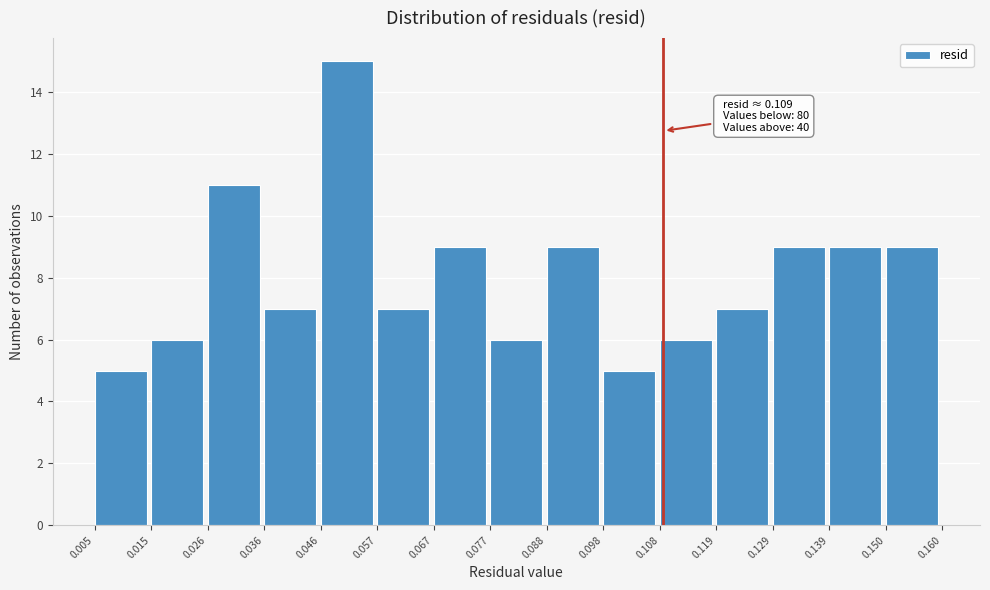

Over which range of the x-axis is the bar tallest?

0.046 to 0.057